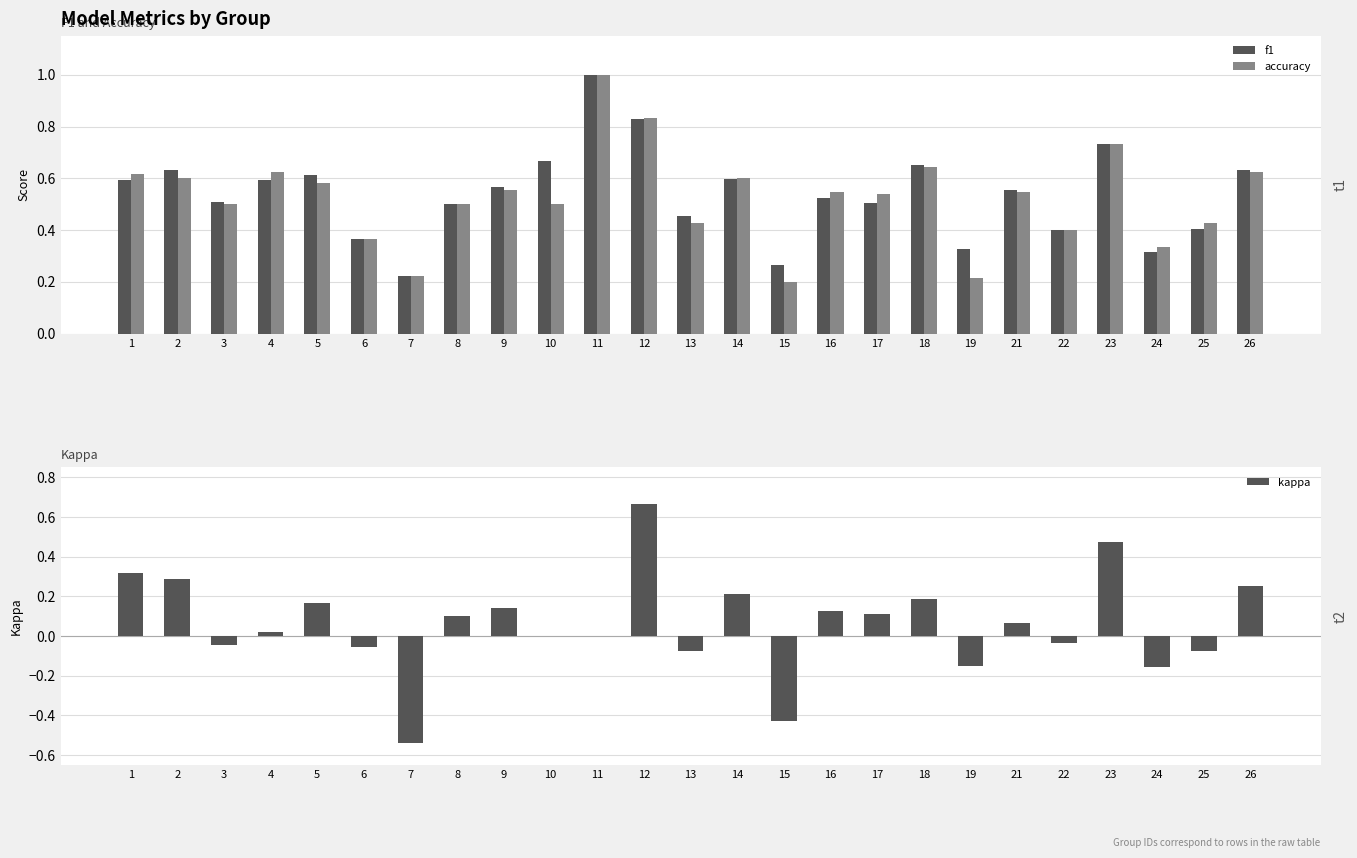

Which category has the highest value across all series?

11